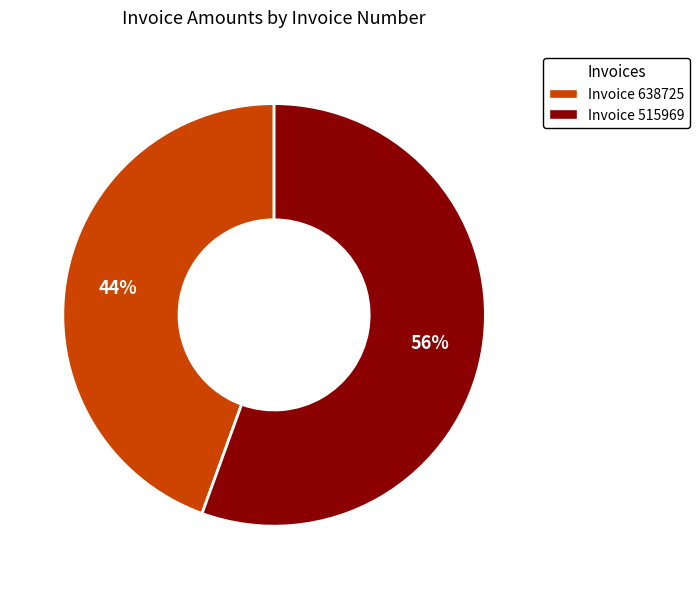

To the nearest percent, what is the average slice percentage?

50%